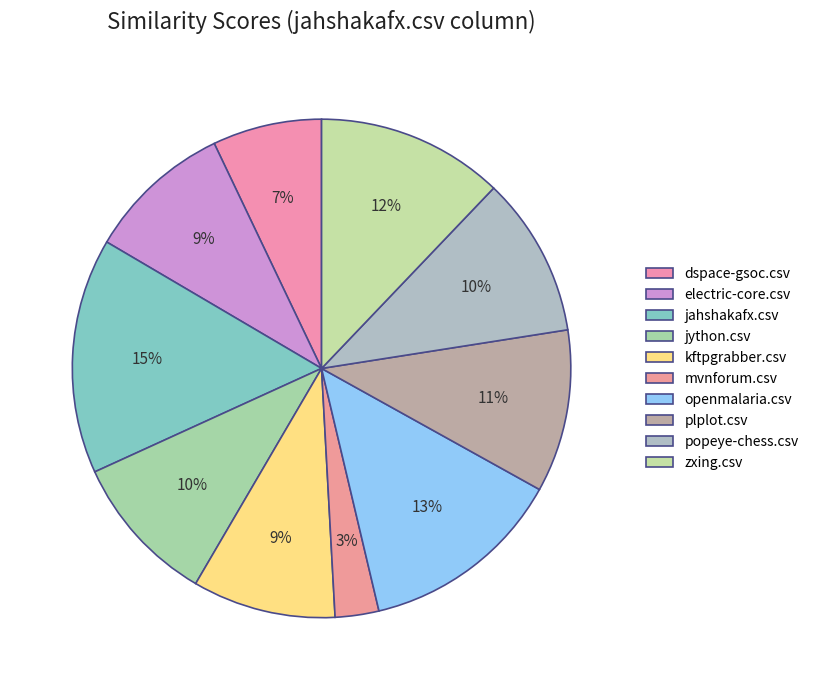

Does jython.csv represent more than half of the total?

No